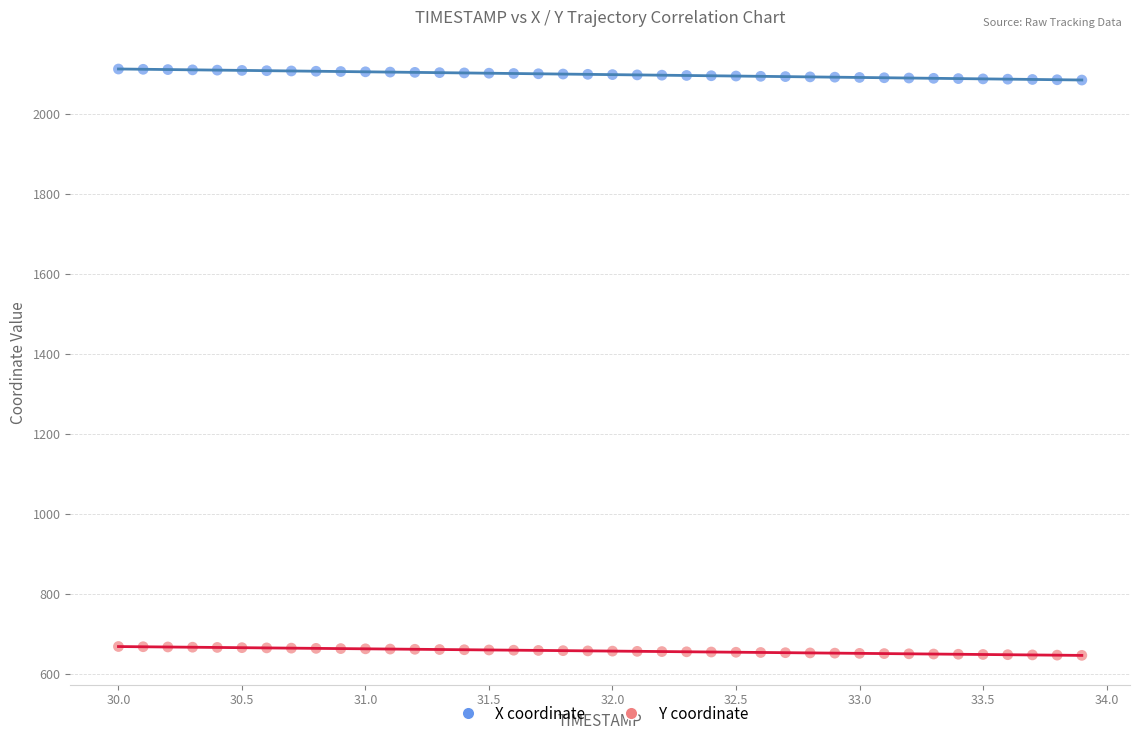

Across all data points, what is the range of Y values (max minus min)?

1466.1